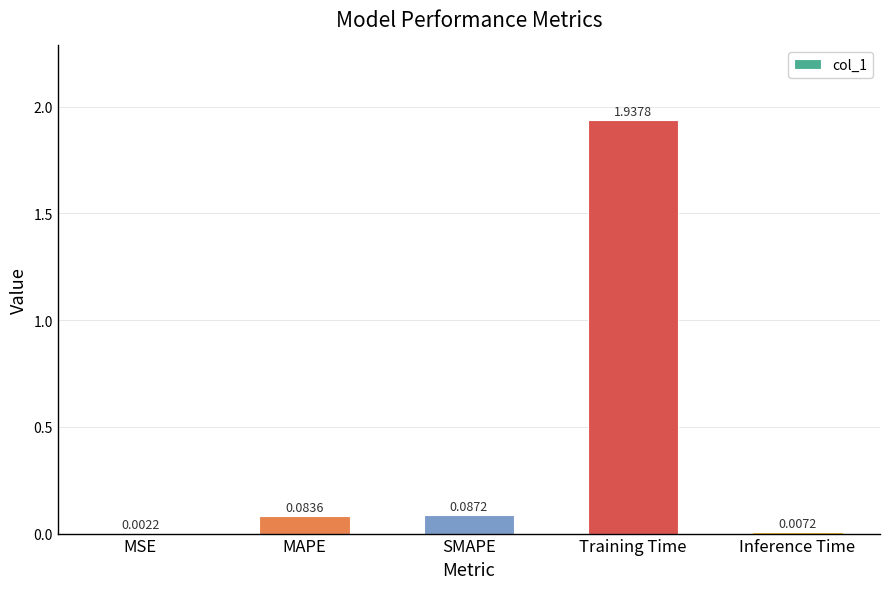

Where is the data nearest to the value 0?

MSE